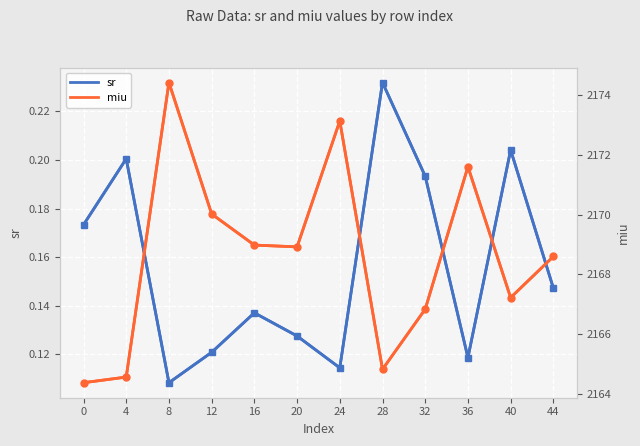

What is the value of the miu point at the 4th from the left?

2170.0